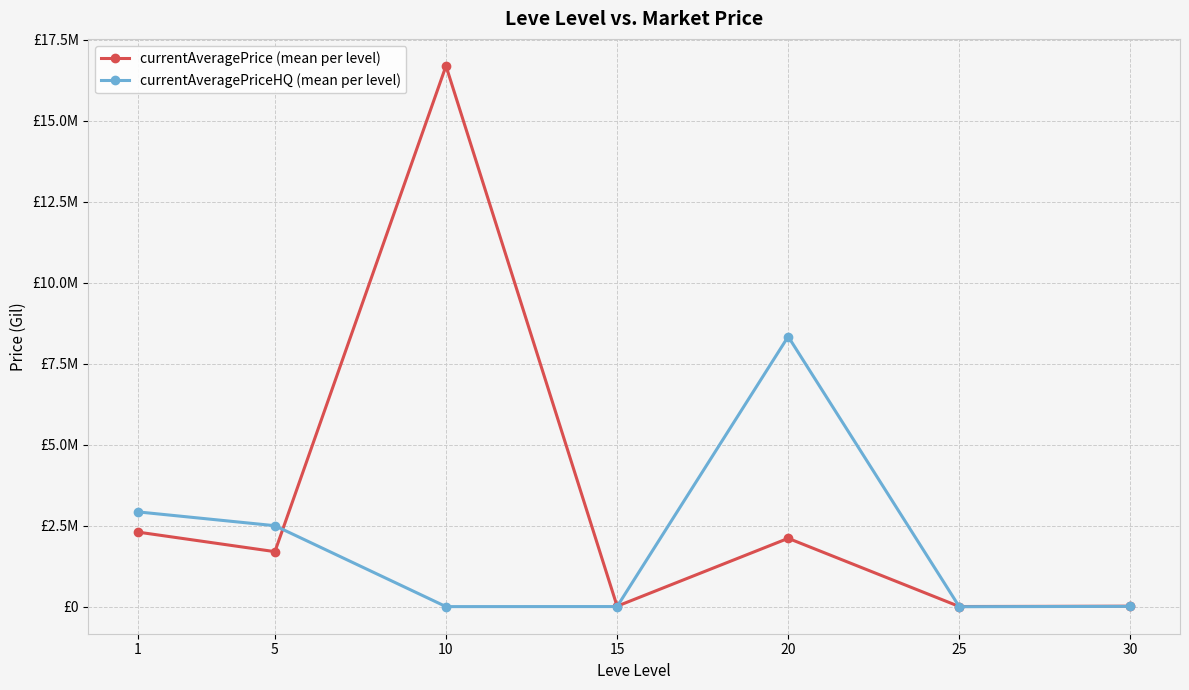

Reading left to right, transcribe all the data shown in this chart.

currentAveragePrice (mean per level): 1=2302427.6	5=1699169.3	10=16689396.6	15=15843.8	20=2110495.7	25=5924.7	30=15527.9
currentAveragePriceHQ (mean per level): 1=2926055.8	5=2500000.0	10=3125.2	15=4683.3	20=8336984.2	25=833.3	30=10335.2